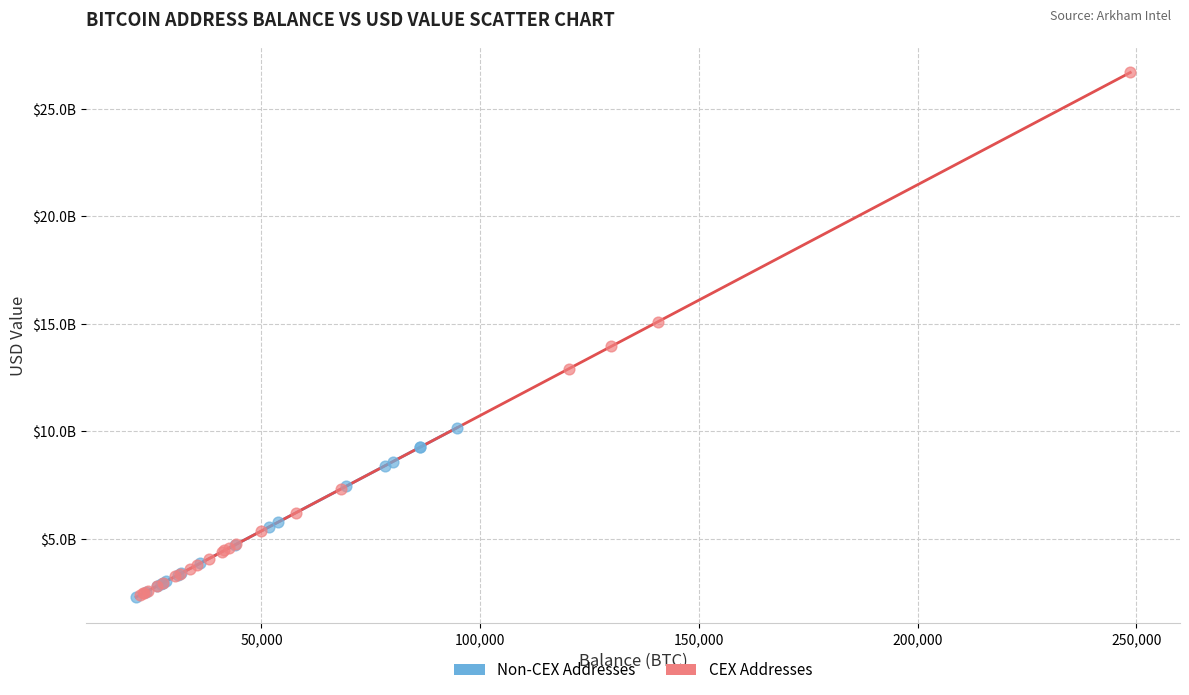

Which series has the largest Y range (max minus min)?

CEX Addresses